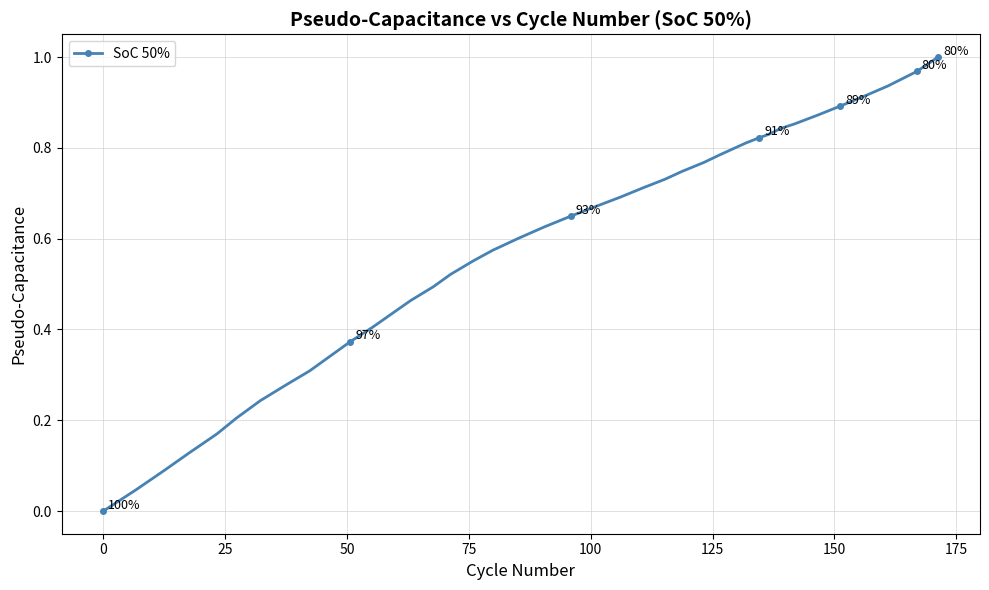

What is the sum of all values?

23.1